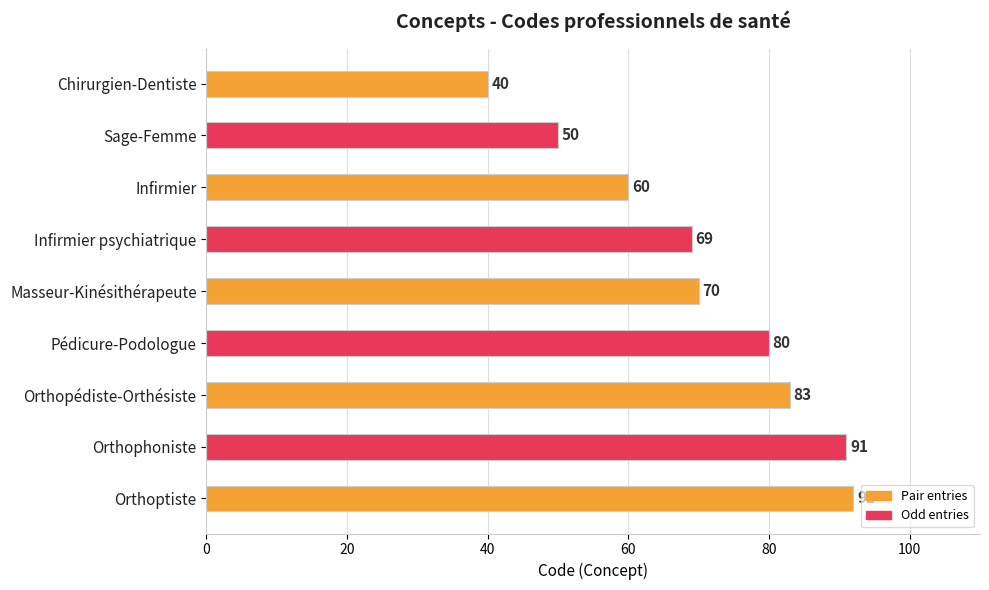

Where is the data nearest to the value 66?

Infirmier psychiatrique